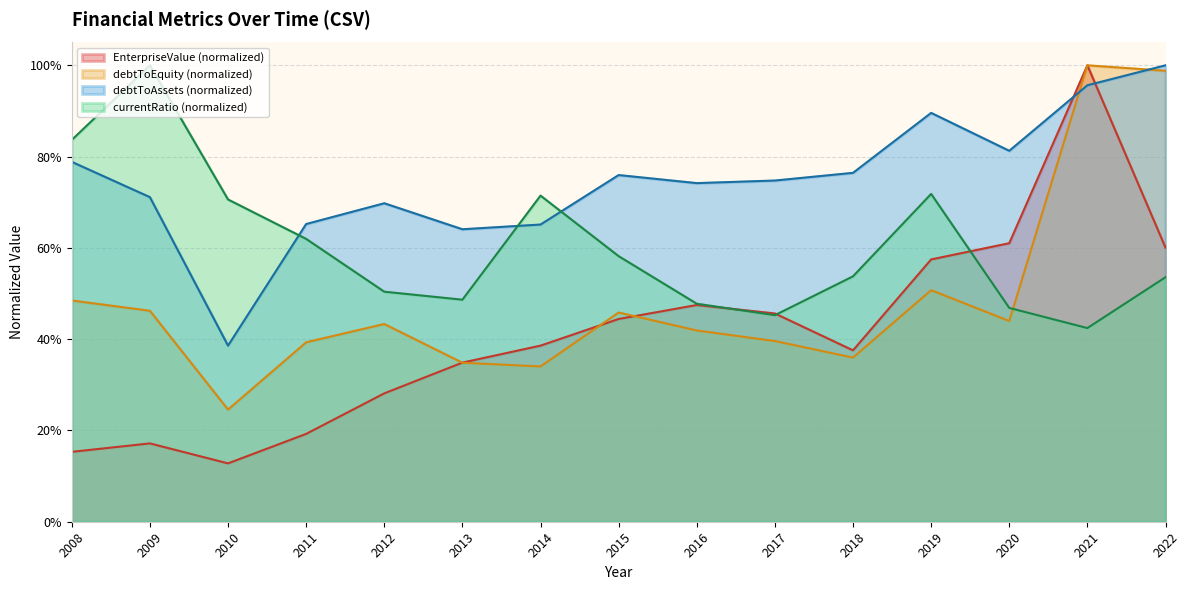

What is the difference between the second highest and second lowest values in the debtToEquity series?

0.6